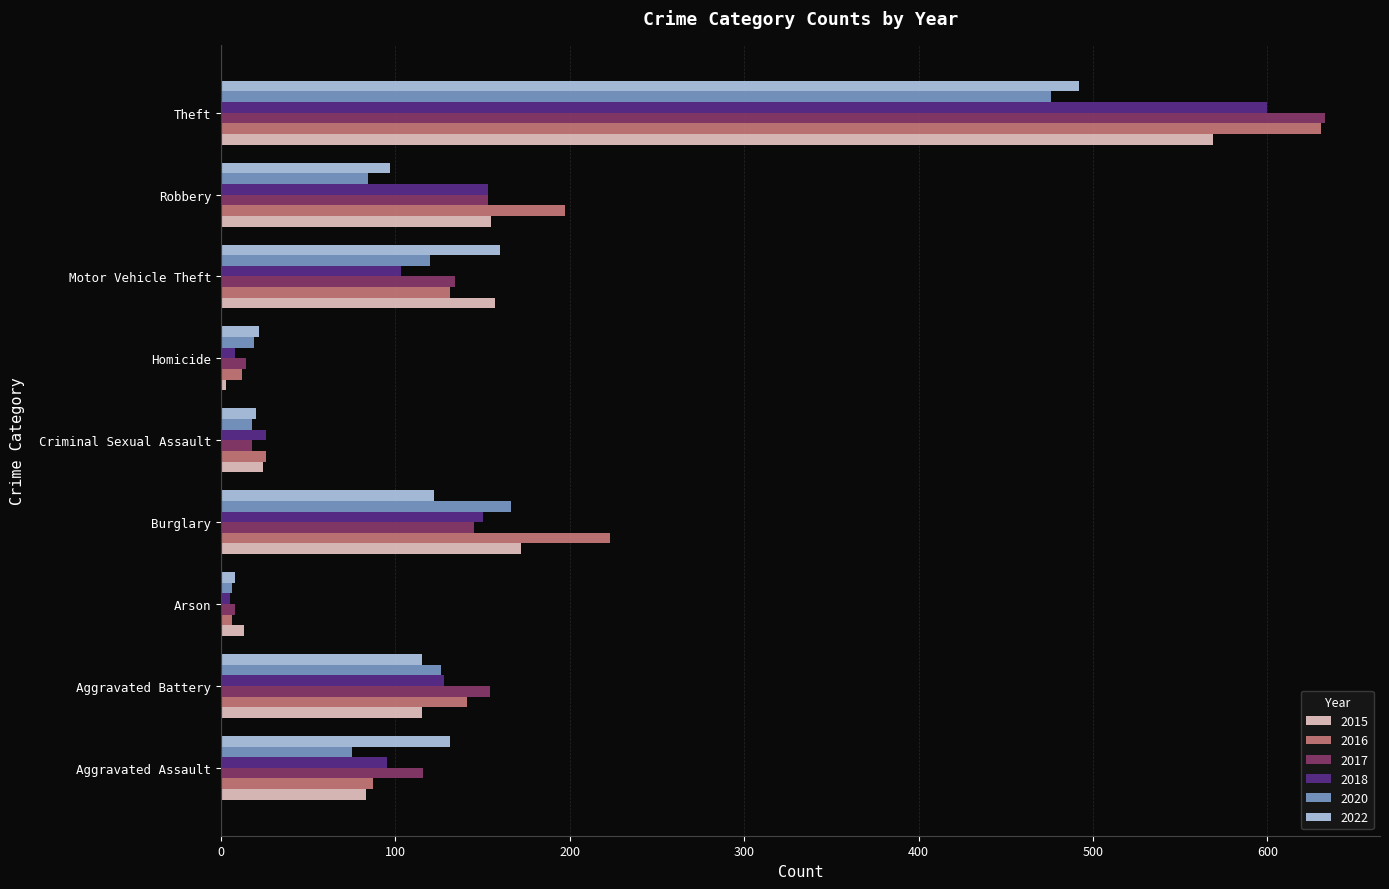

The 2018 series shows 95 at Aggravated Assault. True or false?

True